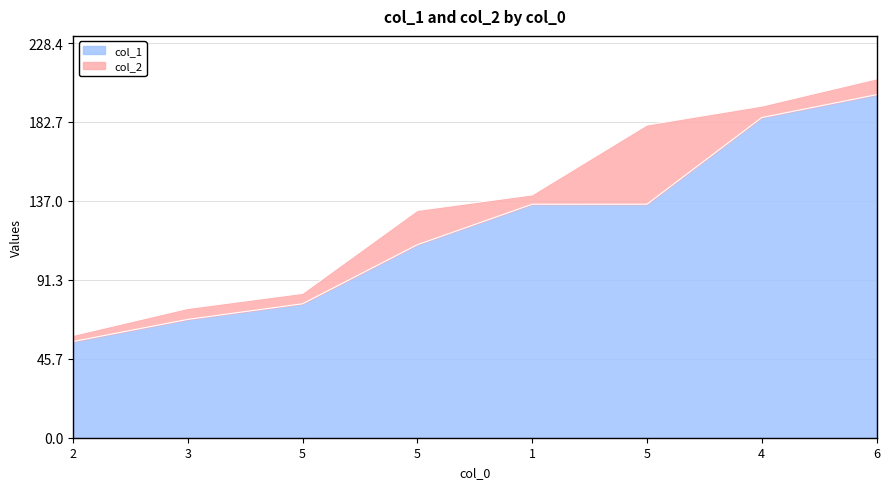

Is it true that col_1 equals 135.1 at 5?

True